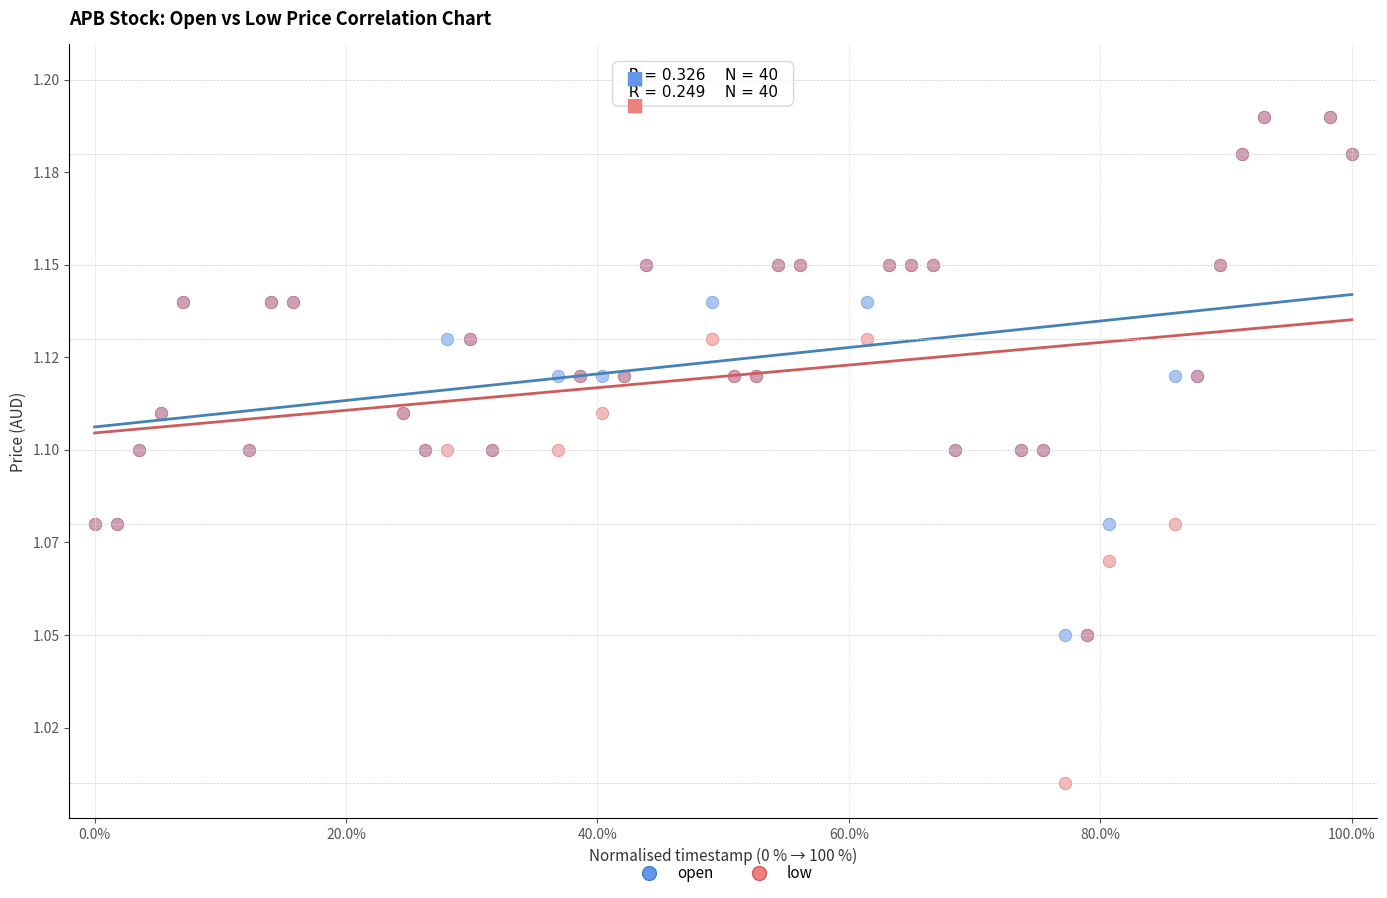

What are all the series names shown in the legend?

open, low